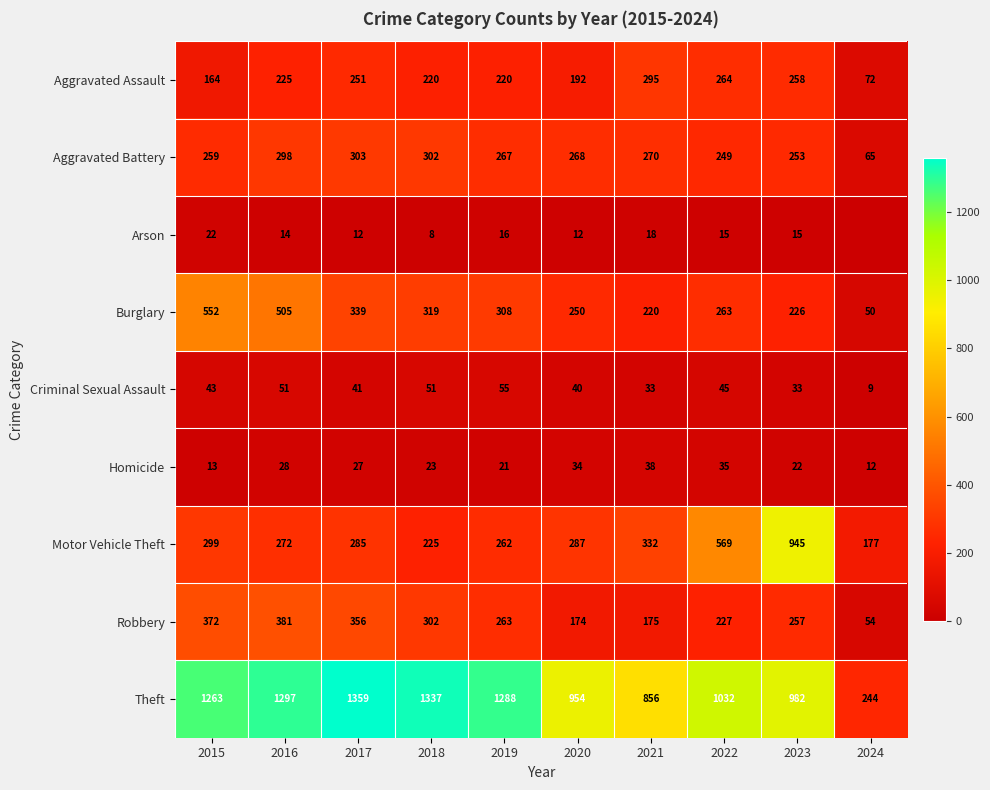

Read the Homicide value at 2022, to the nearest 5.

35